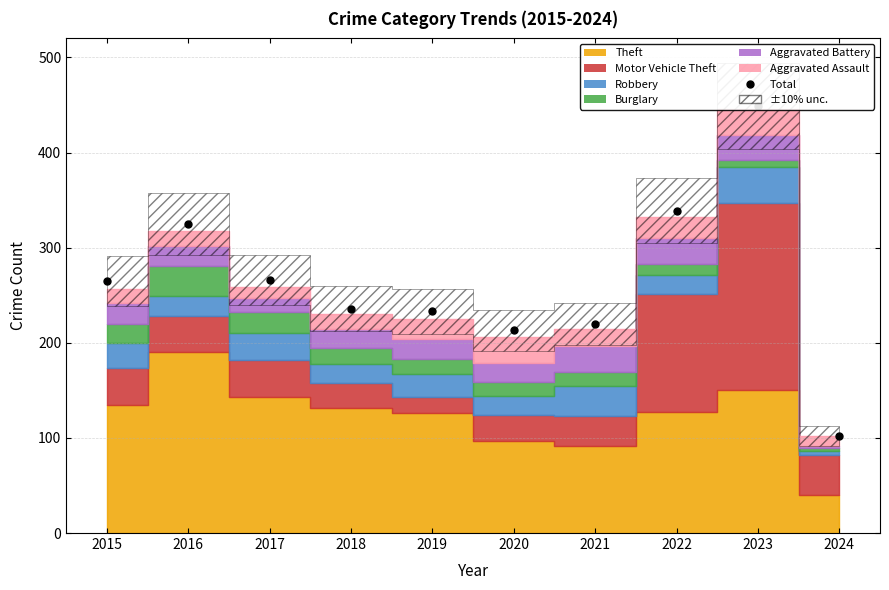

Is it true that the value at 2016 is 325?

True